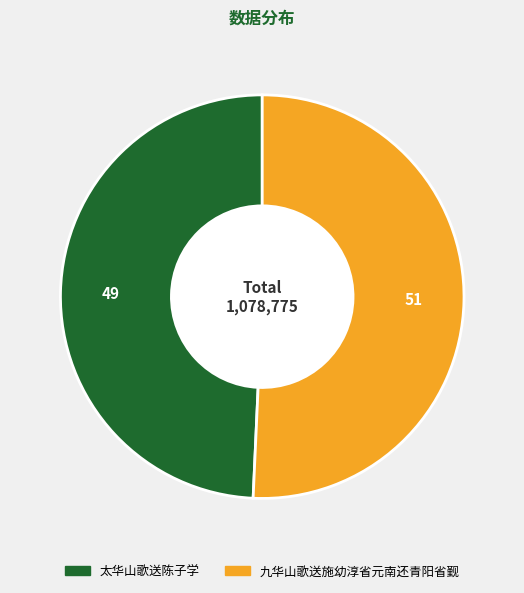

How many slices are in this pie chart?

2